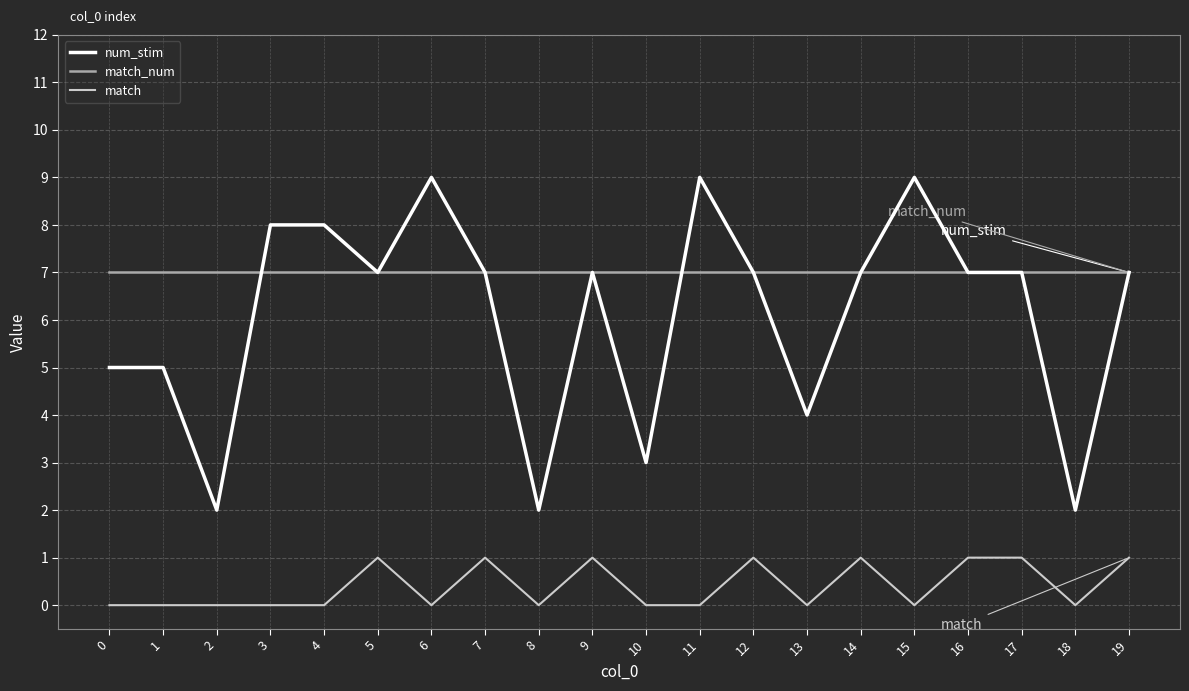

Rank the series by their maximum value, from lowest to highest.

match, match_num, num_stim